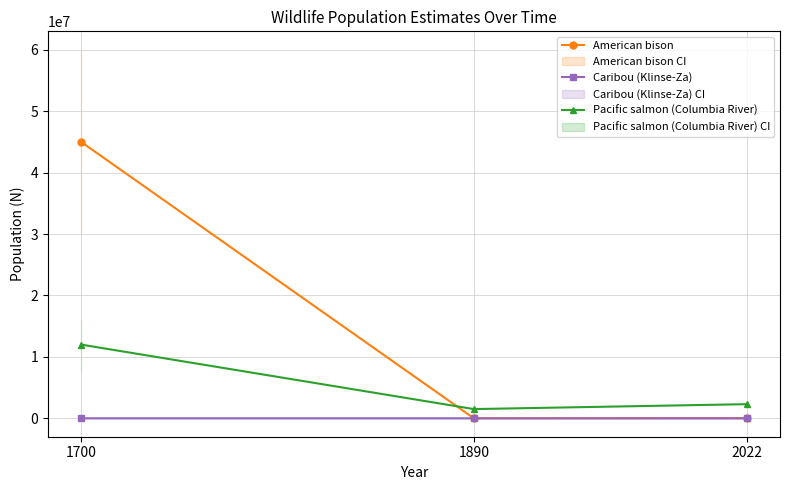

The American bison series shows 13807 at 2022. True or false?

False